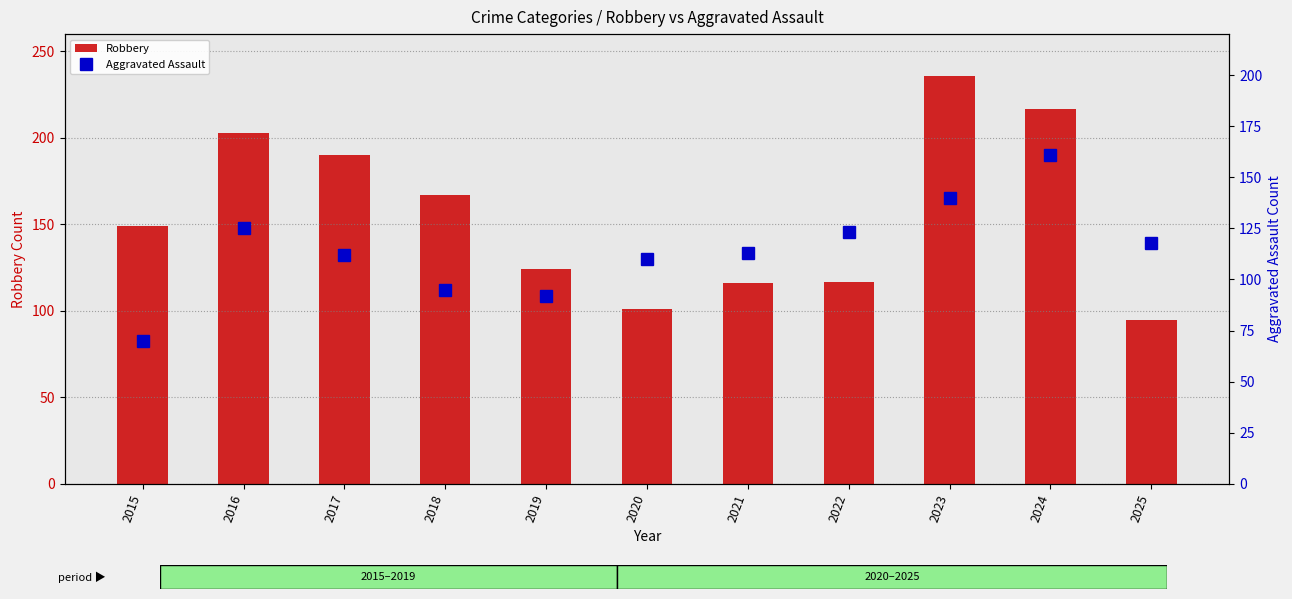

What is the minimum value shown in the chart?

70